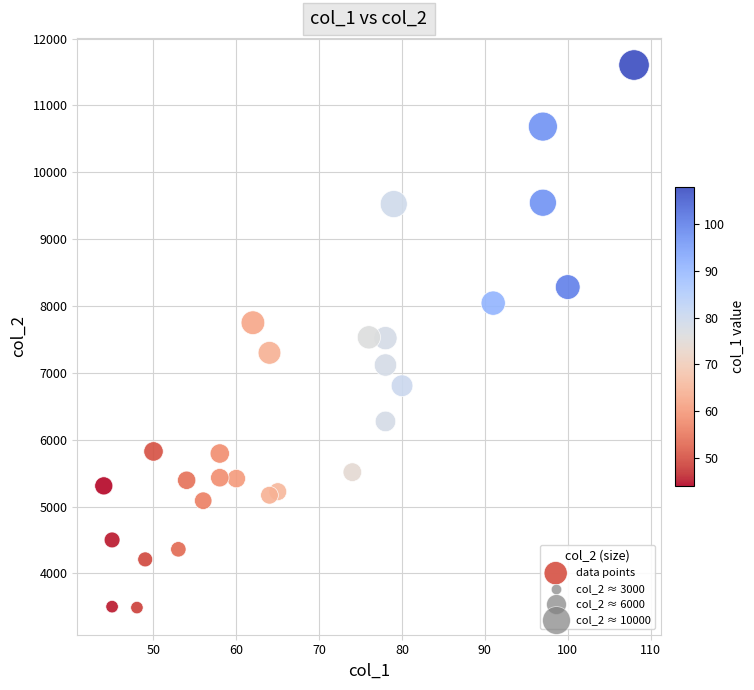

What is the range of Y values (max minus min)?

8117